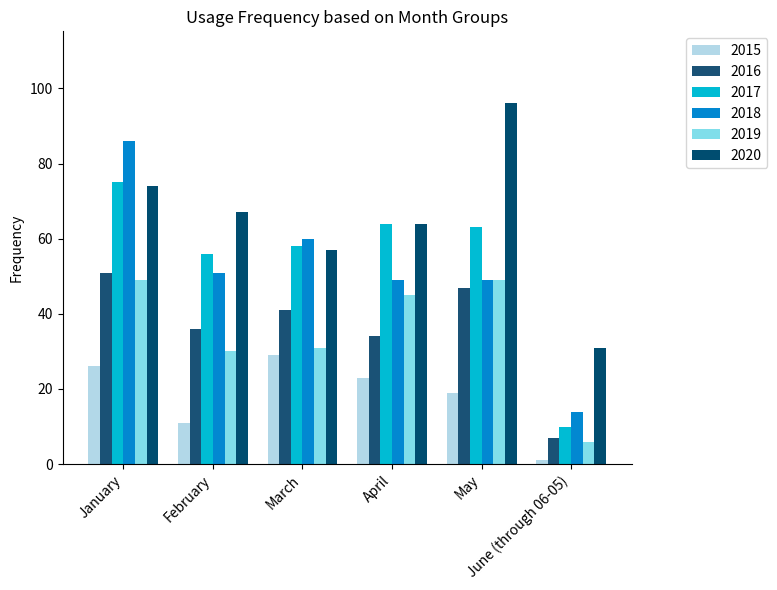

Reading right to left, what are all the values shown in this chart?

2015: 1	19	23	29	11	26
2016: 7	47	34	41	36	51
2017: 10	63	64	58	56	75
2018: 14	49	49	60	51	86
2019: 6	49	45	31	30	49
2020: 31	96	64	57	67	74